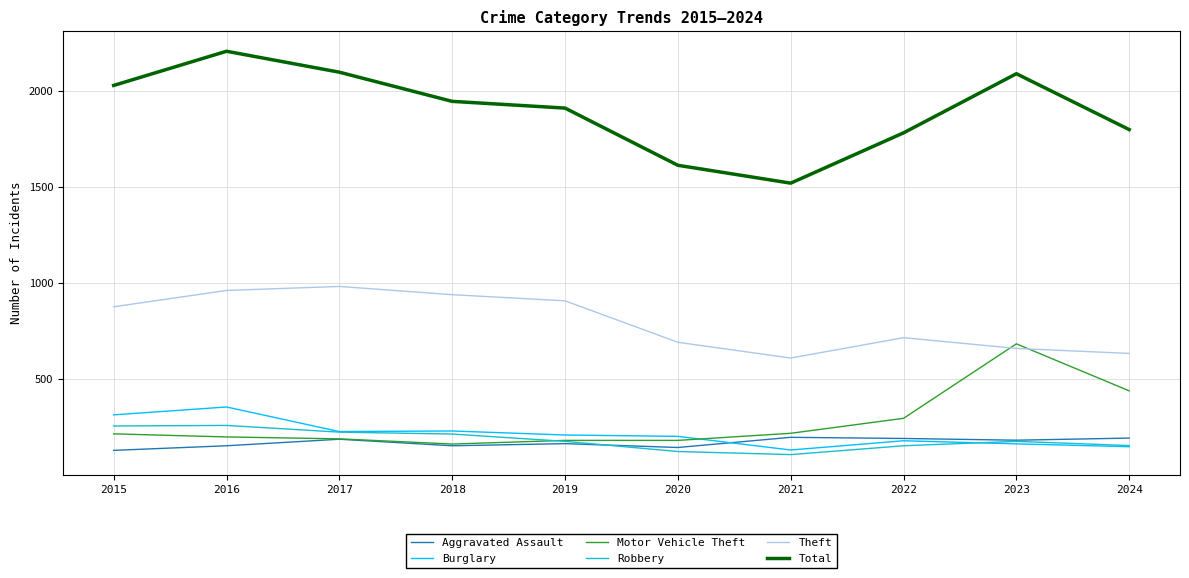

True or false: Aggravated Assault has a value of 182 at 2023.

True